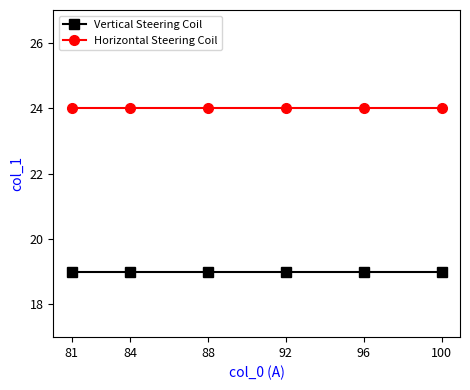

What is the greatest value displayed?

24